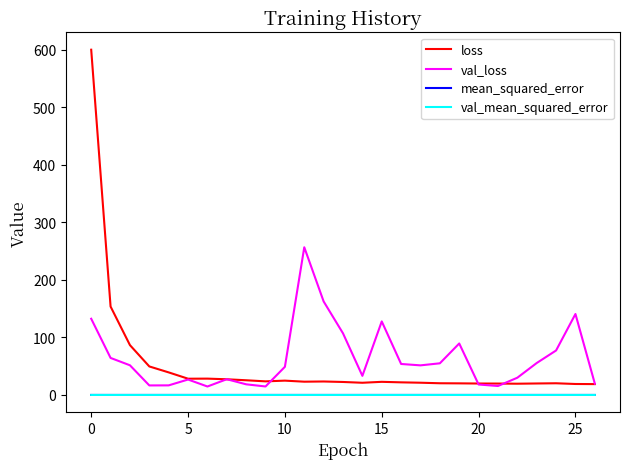

True or false: mean_squared_error and loss intersect in this chart.

False